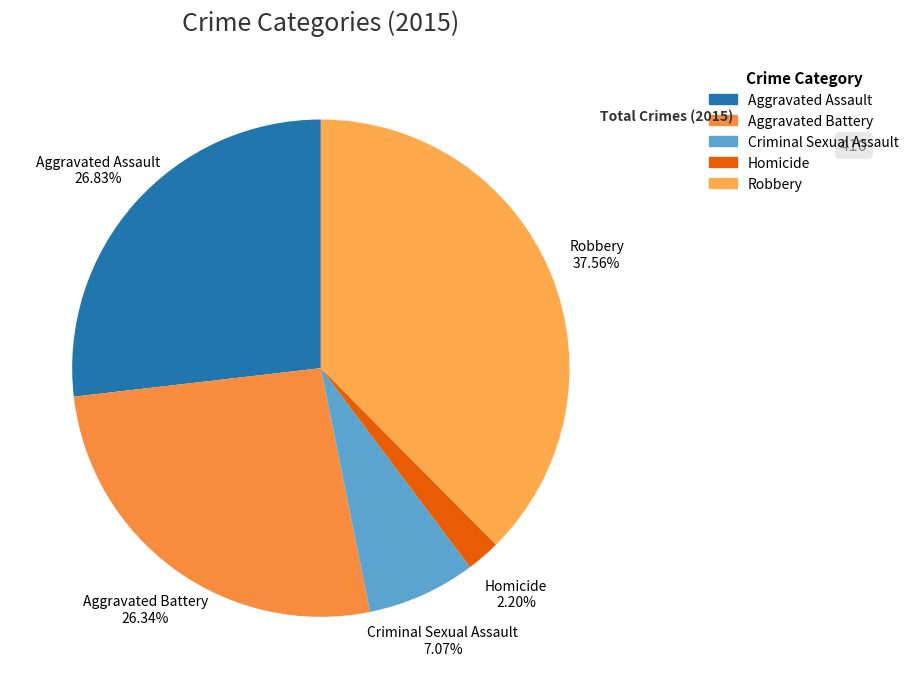

Between Criminal Sexual Assault and Aggravated Assault, which is larger?

Aggravated Assault